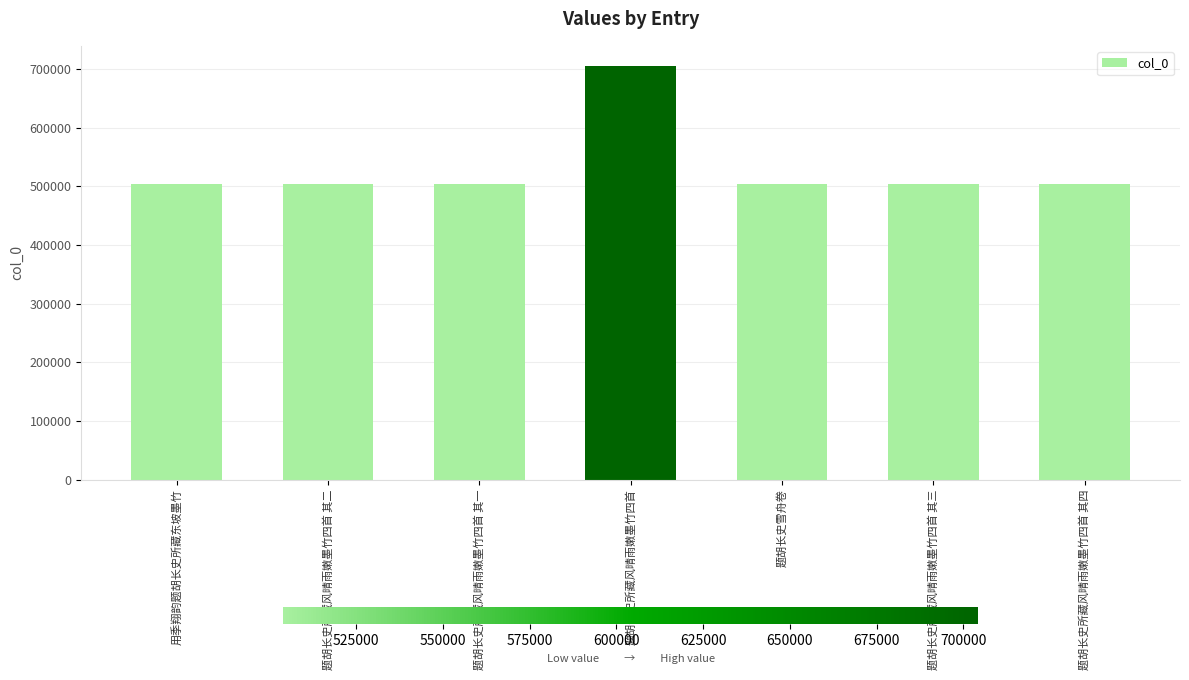

Approximately how many times larger is the value at 题胡长史所藏风晴雨嫩墨竹四首 其三 compared to 题胡长史所藏风晴雨嫩墨竹四首 其一?

1.0